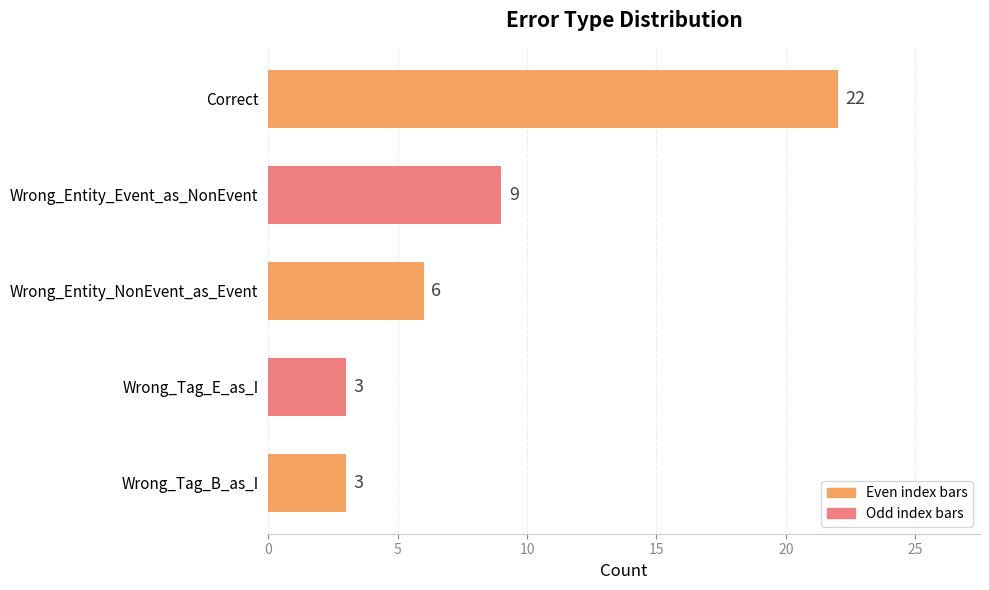

What is the difference between the second highest and second lowest values?

6